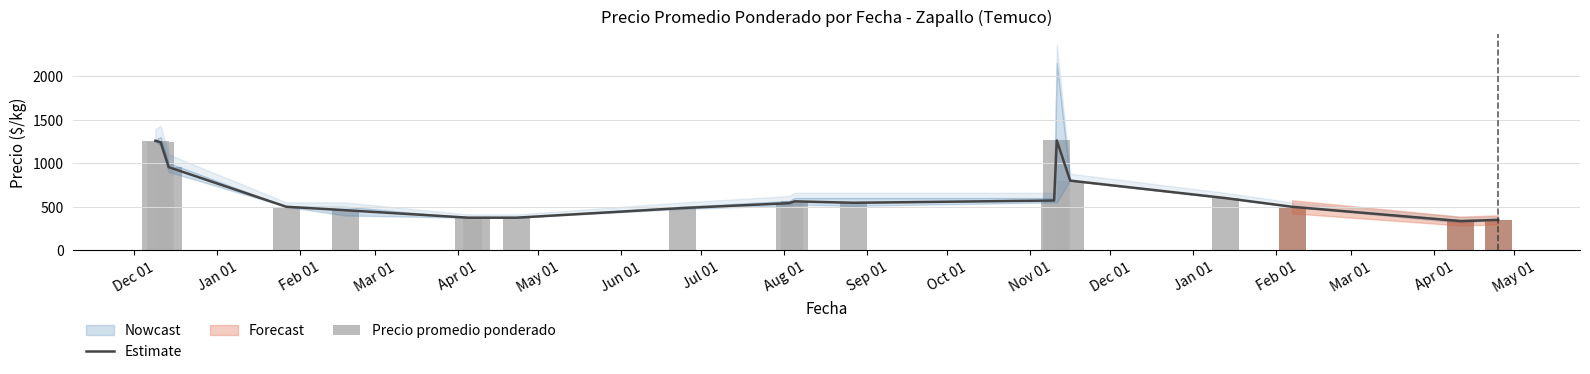

What is the label of the 4th bar from the left?

Mar 01